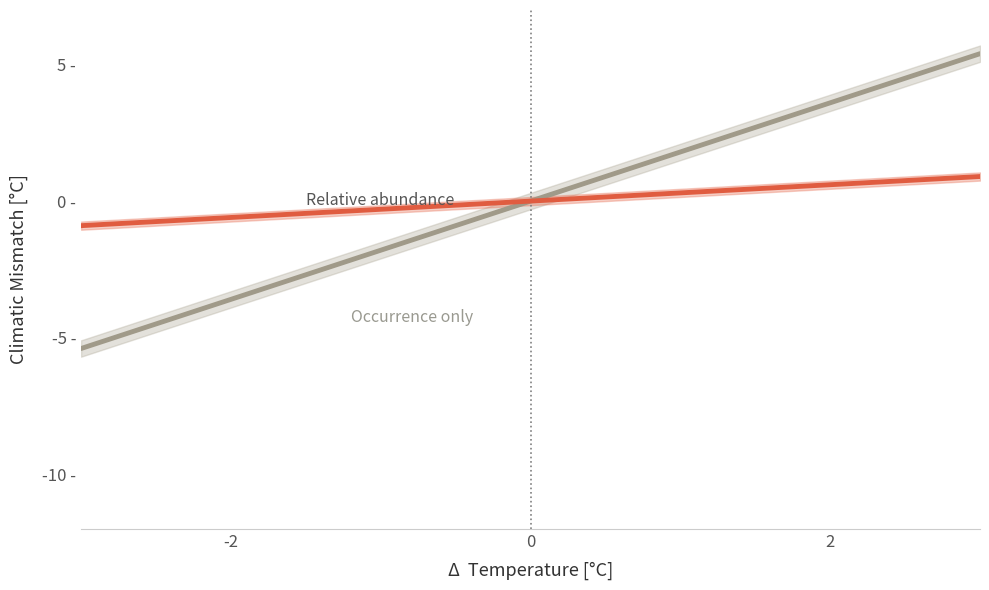

What is the value of the Occurrence only point at the 19th from the left?

4.3